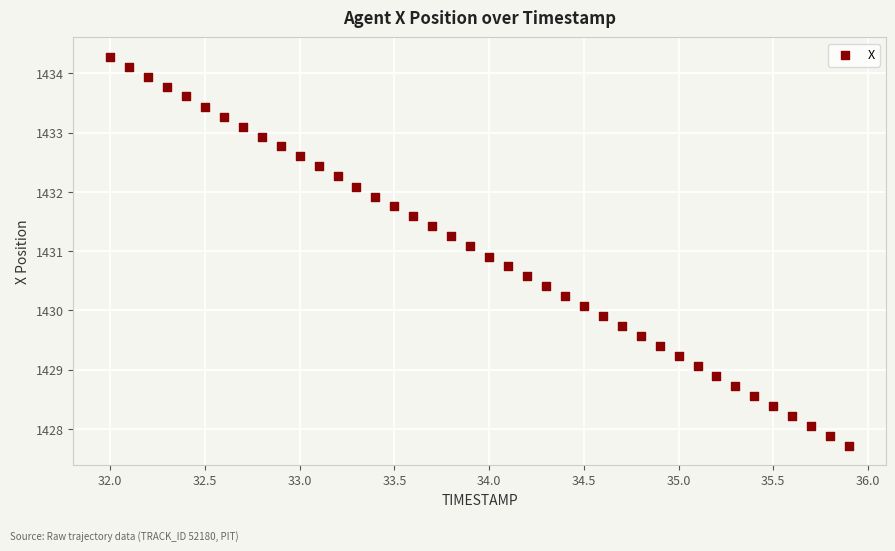

What is the range of Y values (max minus min)?

6.6